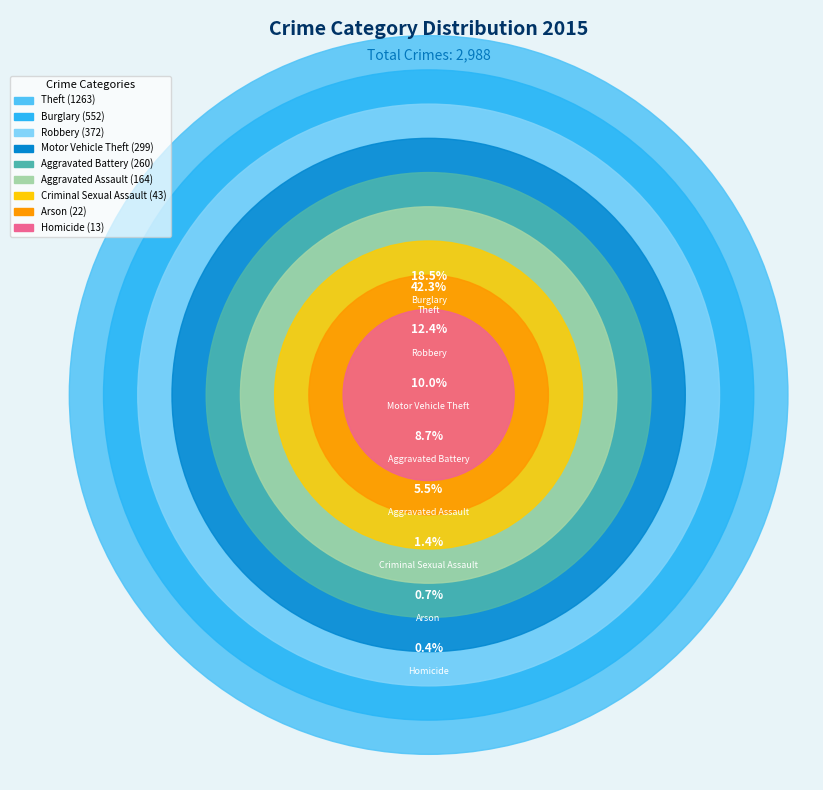

What percentage do Criminal Sexual Assault and Aggravated Assault together represent?

6.9%